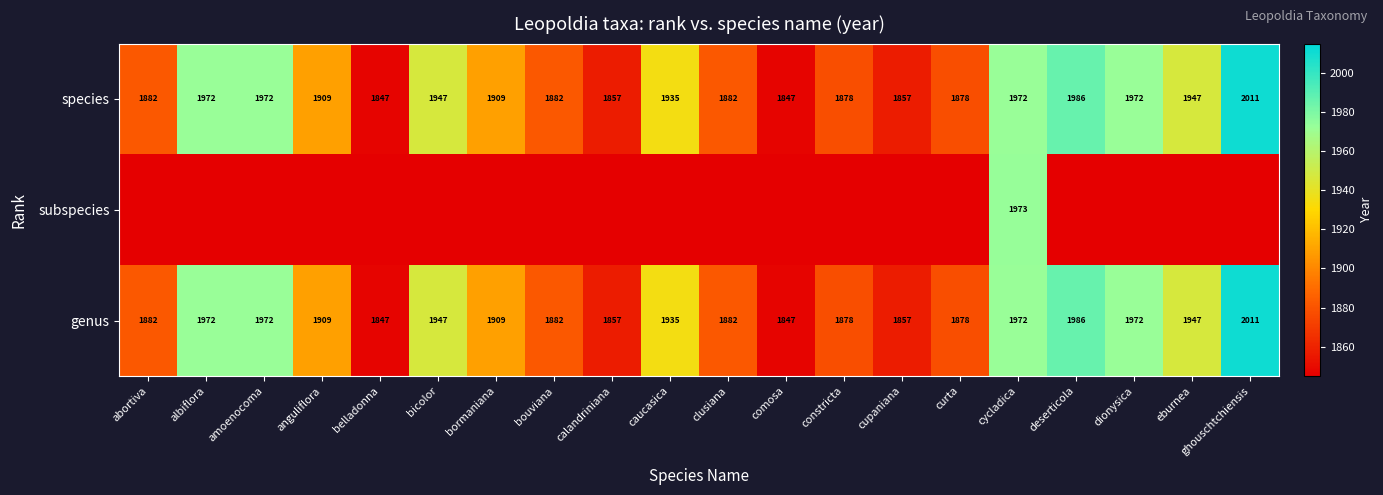

How many distinct data groups are displayed?

3